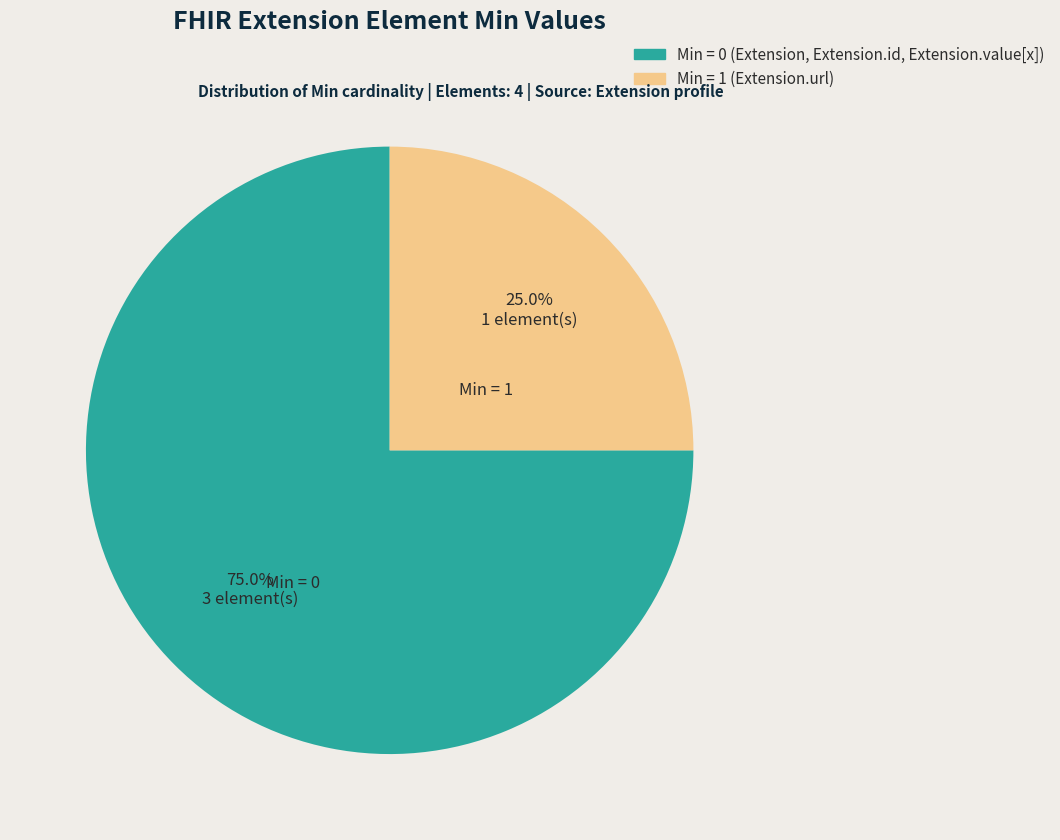

Is there any slice that represents more than half of the pie?

Yes